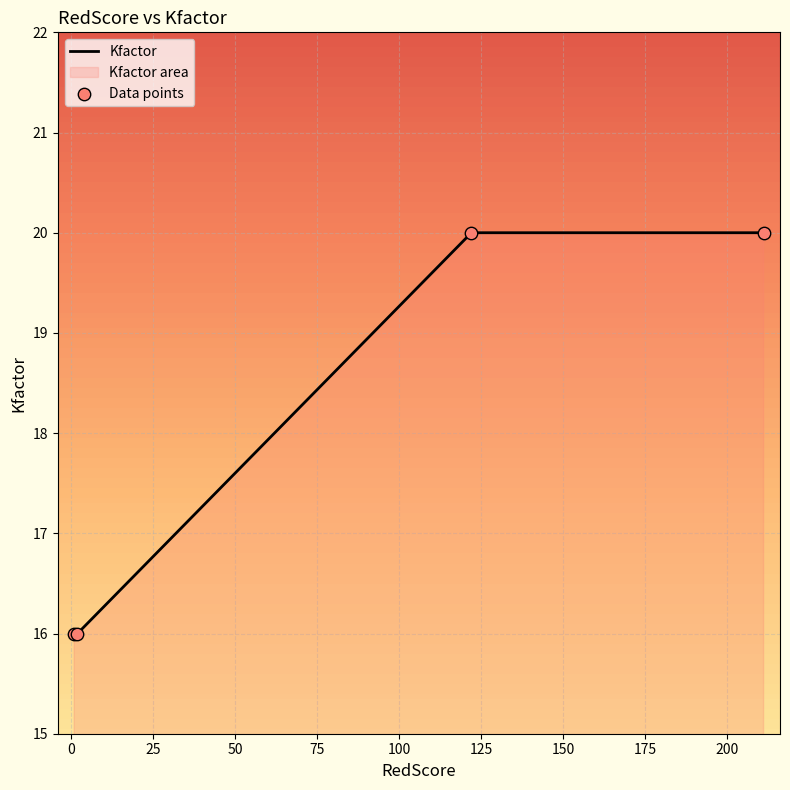

Which series has the widest spread of Y values?

Kfactor